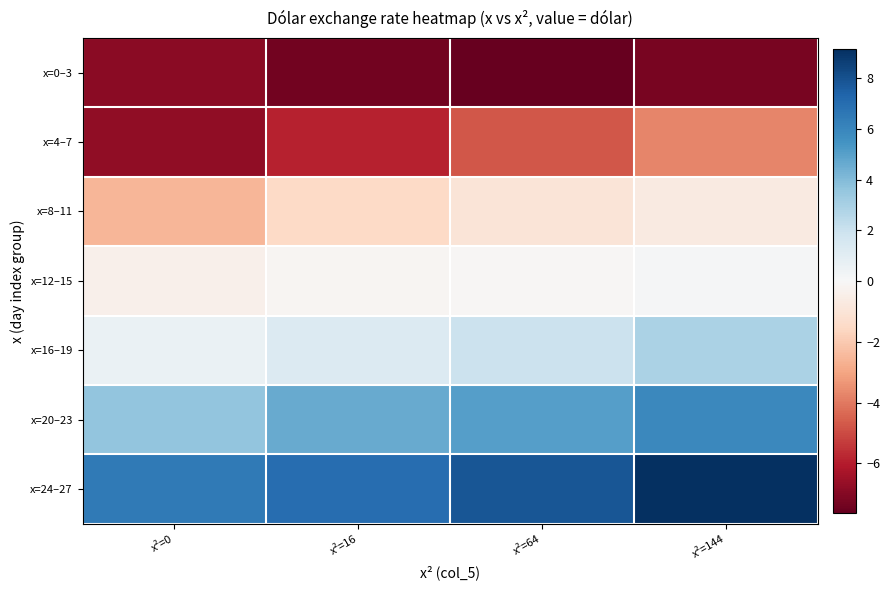

Reading left to right, what are all the values shown in this chart?

x=0–3: x²=0=-6.9	x²=16=-7.4	x²=64=-7.6	x²=144=-7.2
x=4–7: x²=0=-6.8	x²=16=-5.9	x²=64=-4.7	x²=144=-3.7
x=8–11: x²=0=-2.5	x²=16=-1.5	x²=64=-1.0	x²=144=-0.7
x=12–15: x²=0=-0.4	x²=16=-0.1	x²=64=-0.1	x²=144=0.1
x=16–19: x²=0=0.6	x²=16=1.2	x²=64=2.0	x²=144=2.9
x=20–23: x²=0=3.6	x²=16=4.6	x²=64=5.0	x²=144=5.9
x=24–27: x²=0=6.5	x²=16=7.0	x²=64=7.8	x²=144=9.2